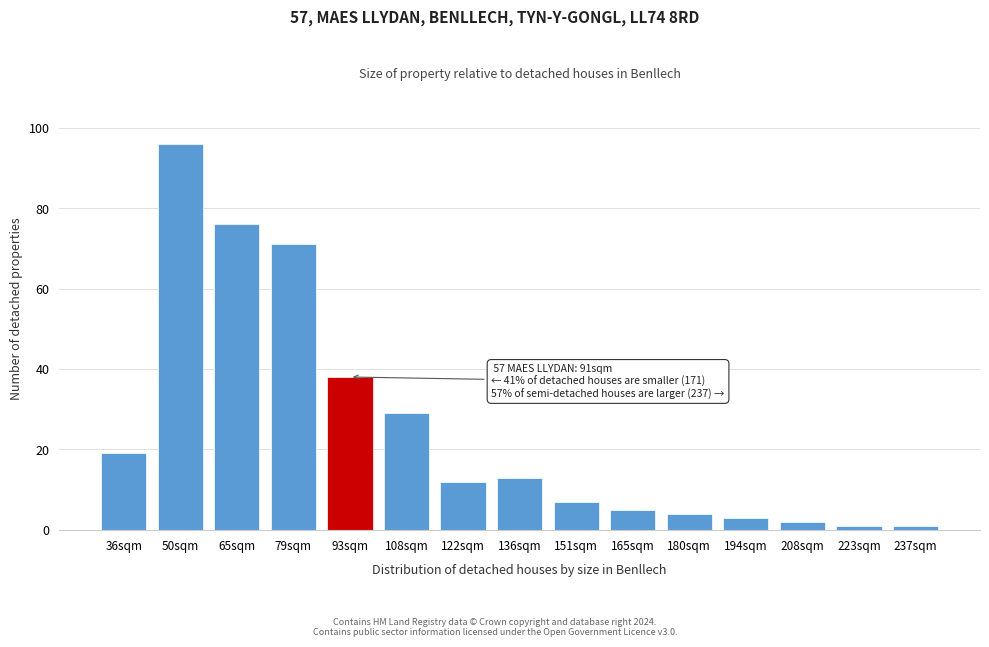

Reading right to left, what are all the values shown in this chart?

1	1	2	3	4	5	7	13	12	29	38	71	76	96	19